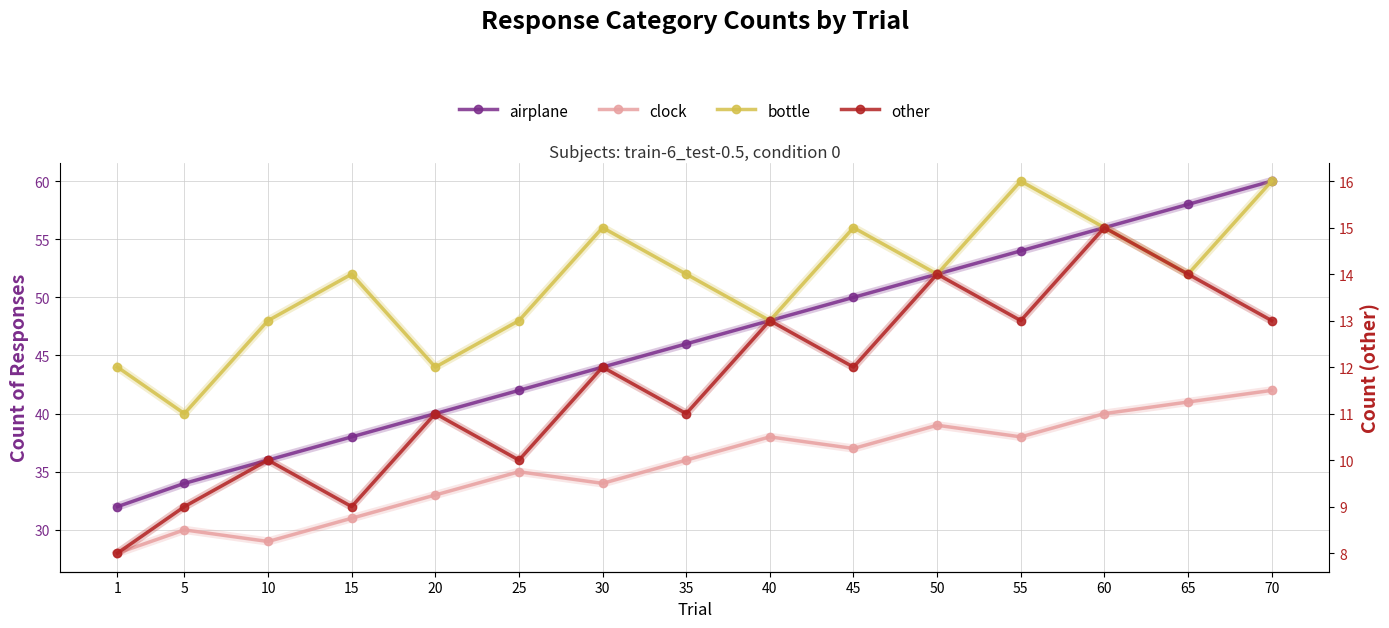

The value of airplane at 15 is 38. True or false?

True